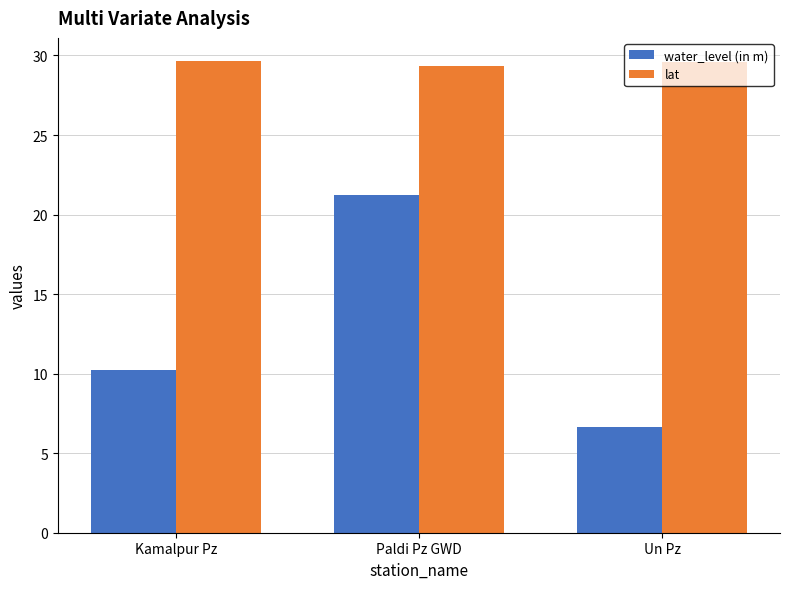

What is the difference between the highest and lowest values at Un Pz?

22.9